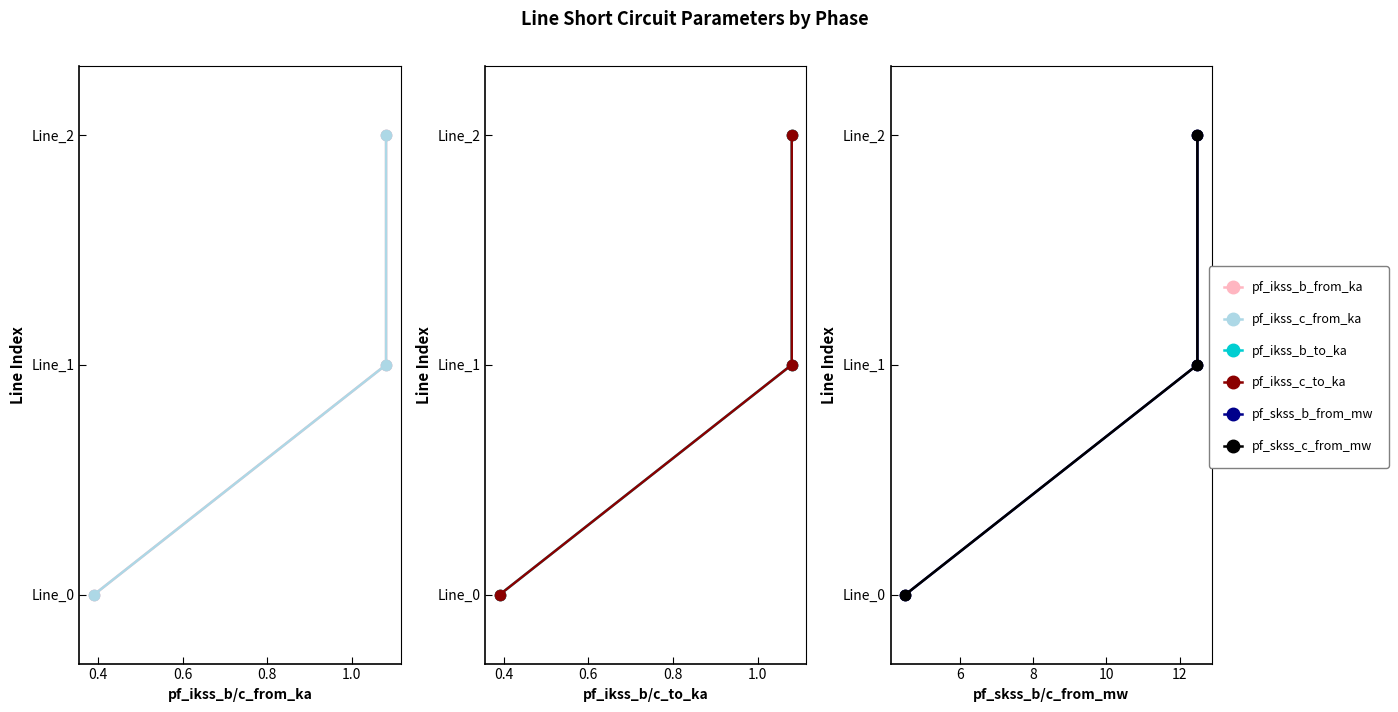

Which series has the largest total across all categories?

pf_ikss_b_from_ka